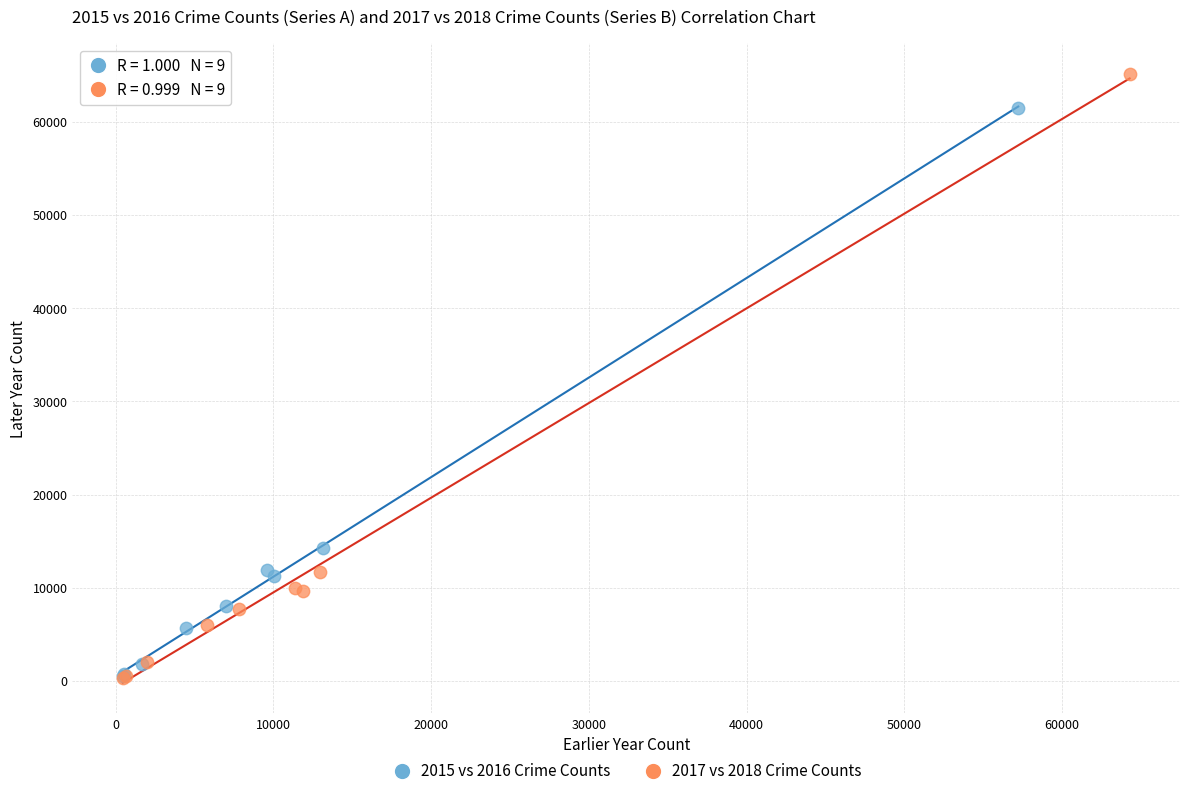

Which series has the largest Y range (max minus min)?

2017 vs 2018 Crime Counts